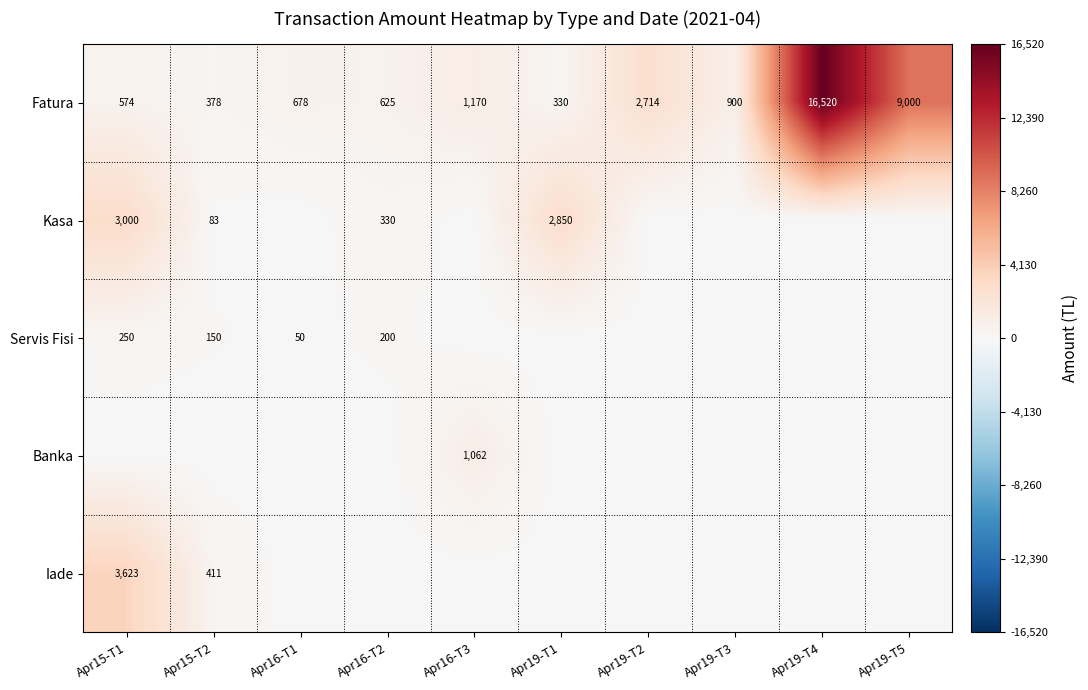

The Fatura series shows 7025 at Apr19-T4. True or false?

False